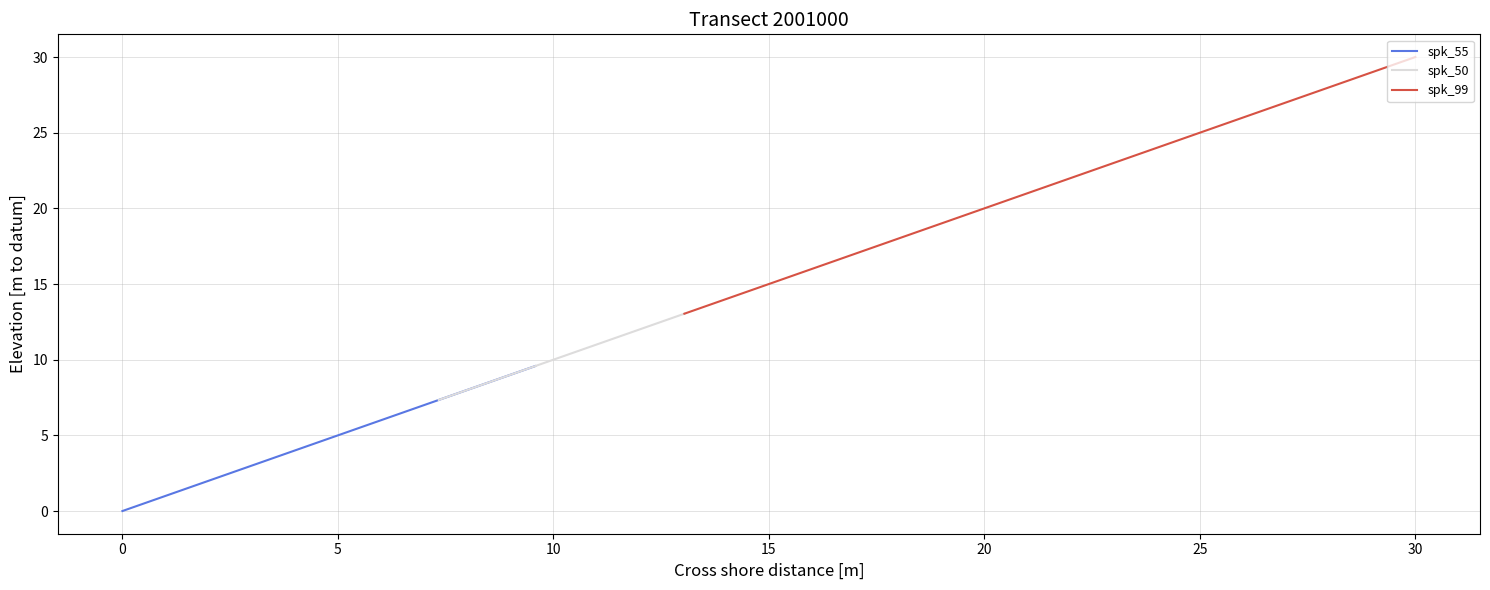

True or false: the data has more than 0 interior local peaks.

False